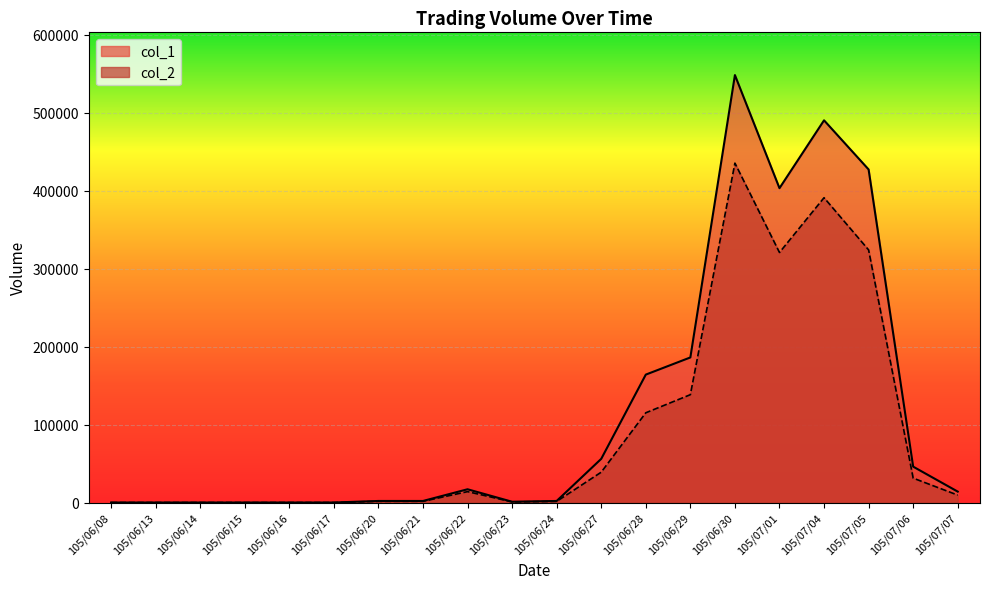

Which label corresponds to the largest value in the chart?

105/06/30